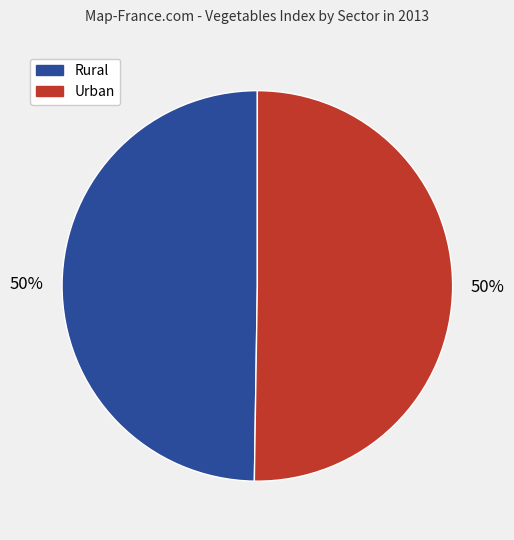

Approximately how many times larger is the value at Rural compared to Urban?

1.0